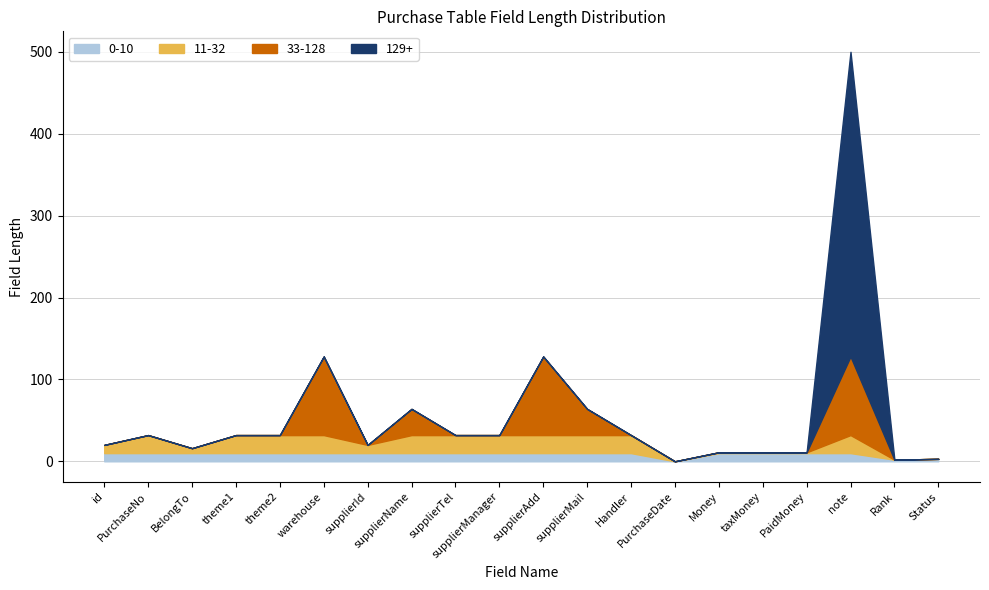

What is the maximum value shown in the chart?

500